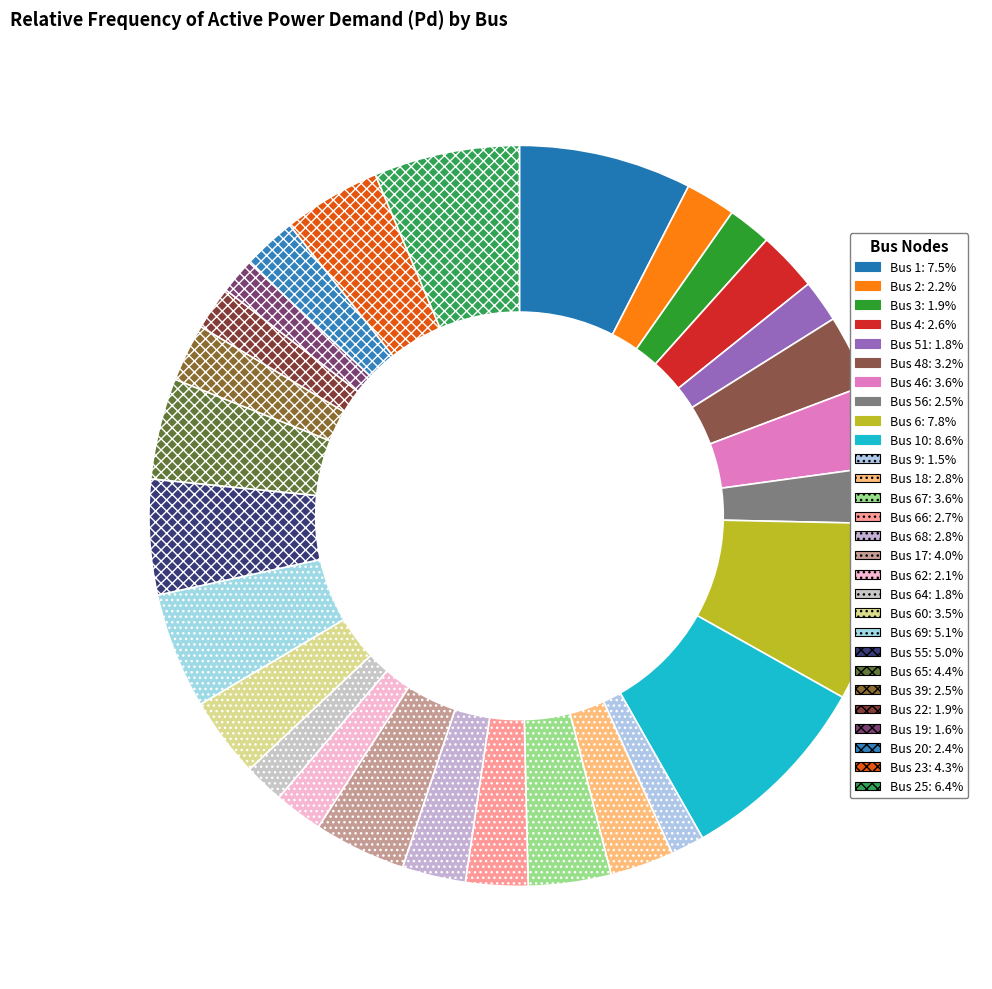

Is there a majority slice in this chart?

No